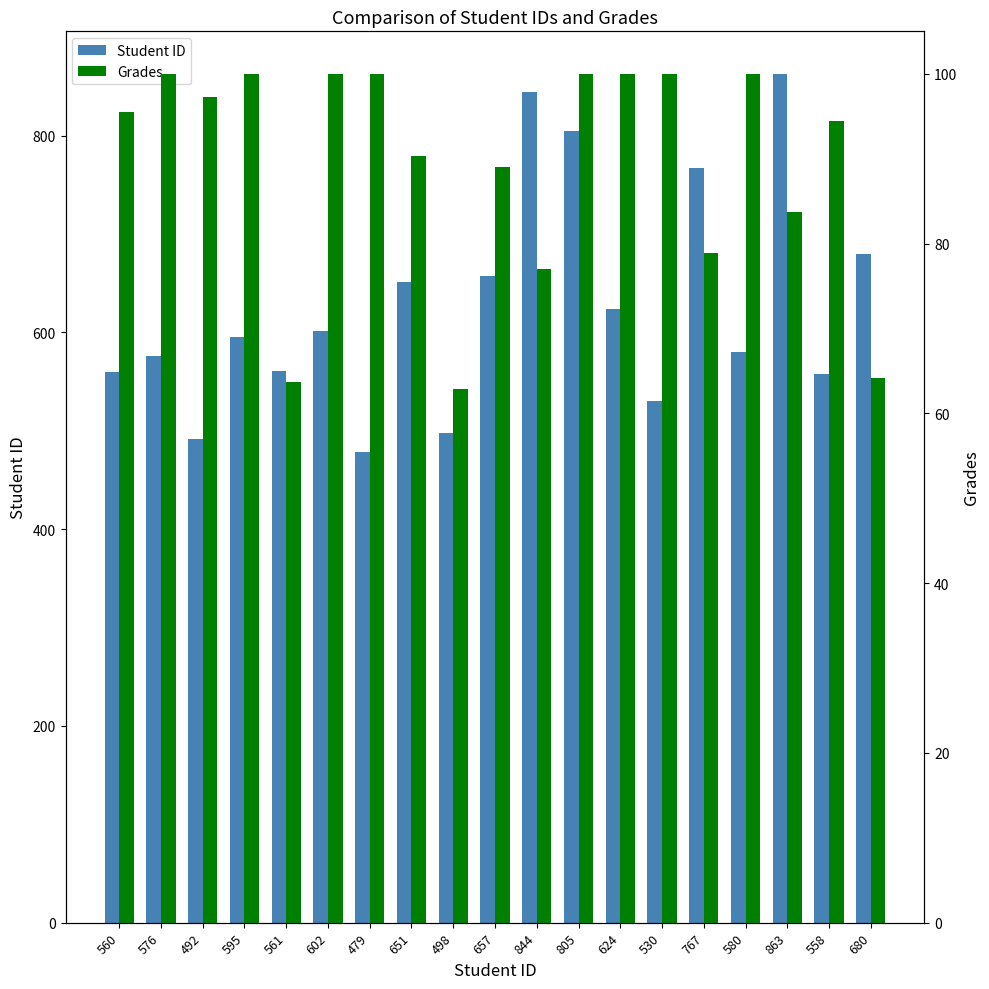

What is the difference between the second highest and minimum values in the Grades series?

37.1